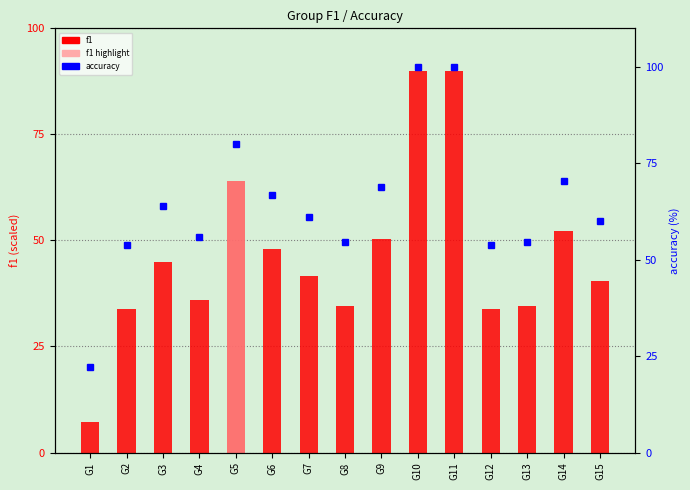

At which label does accuracy reach its peak?

G10